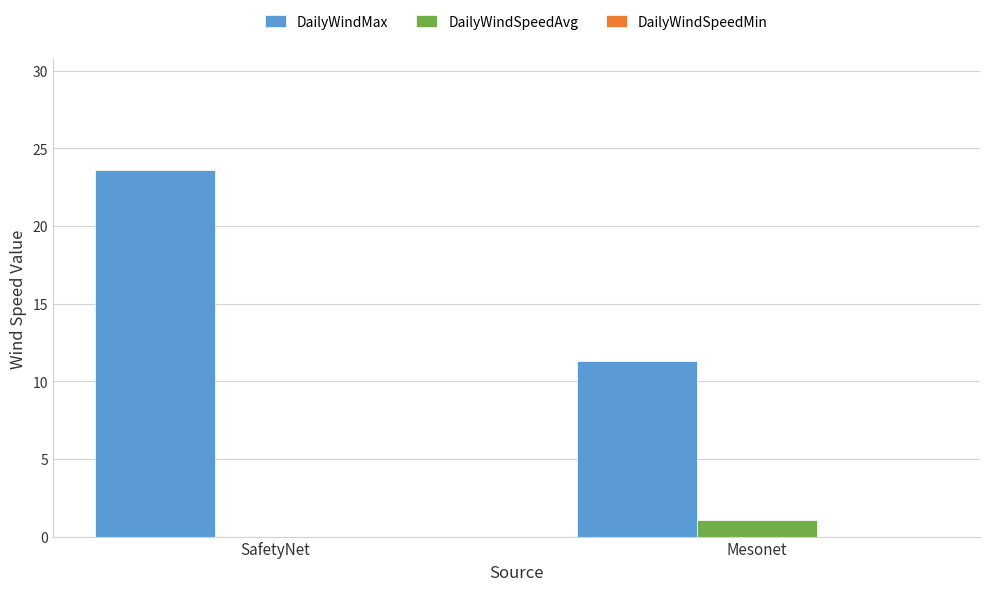

Count the number of data series in this chart.

2